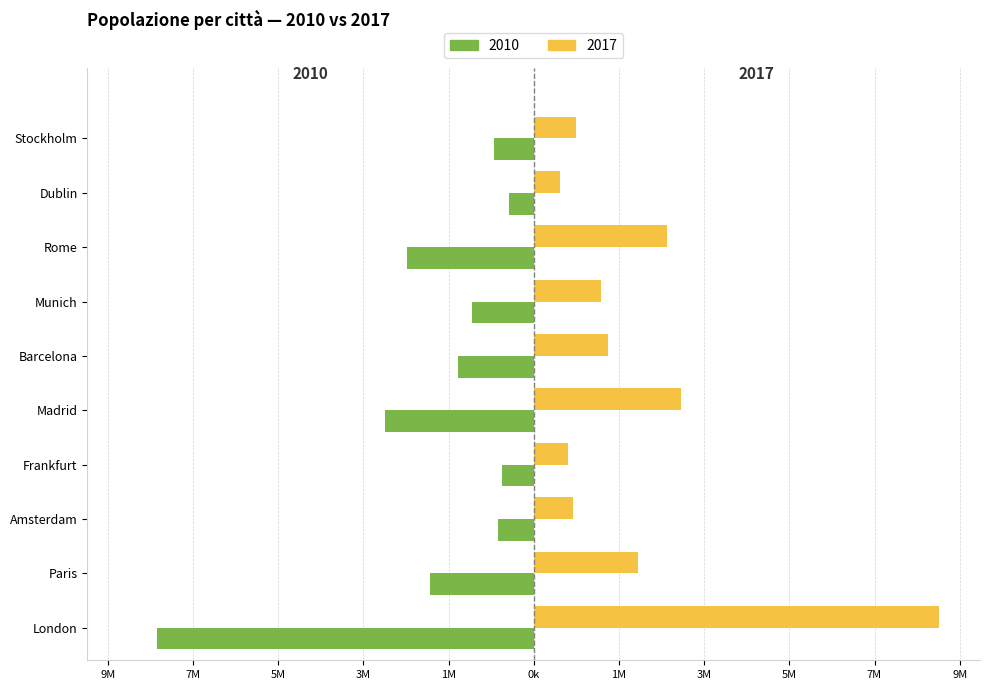

What position from the left is Munich?

7